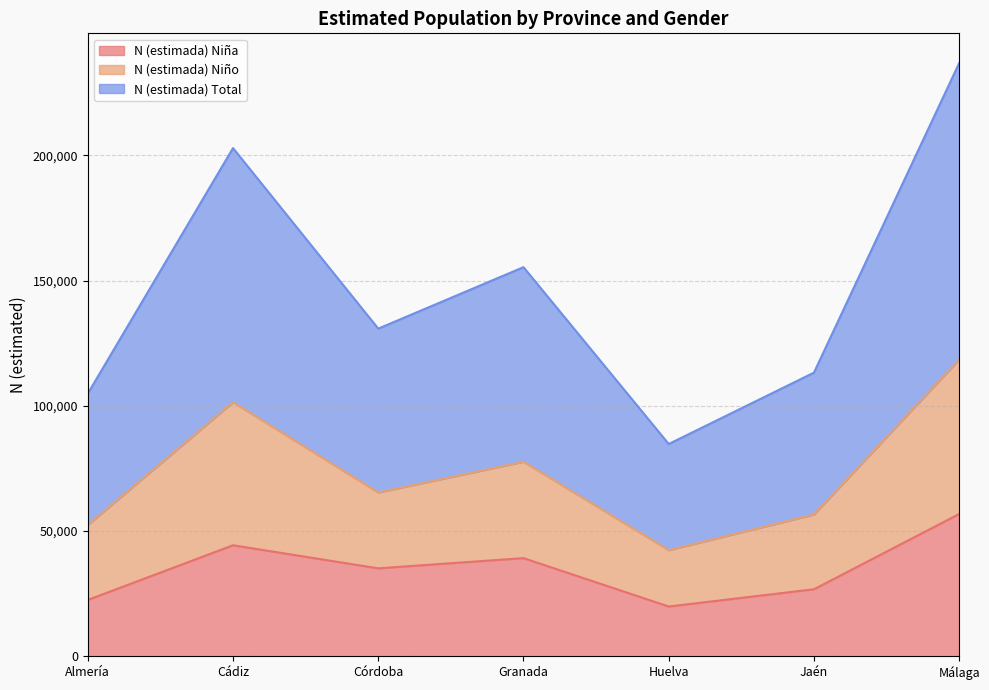

What is the minimum value shown in the chart?

19890